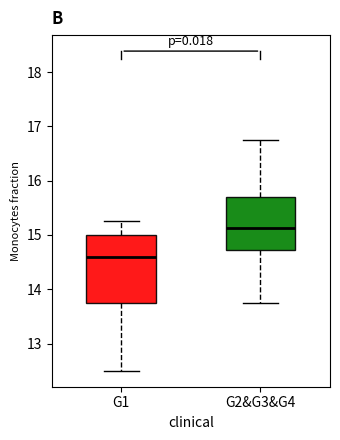

Reading left to right, transcribe this box plot: for each box, give where its median line is, the range the box spans, and where its two whiskers end, as read against the y-axis. The values are not printed on the chart, so give them approximately, as read against the axis.

G1: median 14.6, box 13.8 to 15.0, whiskers 12.5 to 15.3
G2&G3&G4: median 15.1, box 14.7 to 15.7, whiskers 13.8 to 16.8